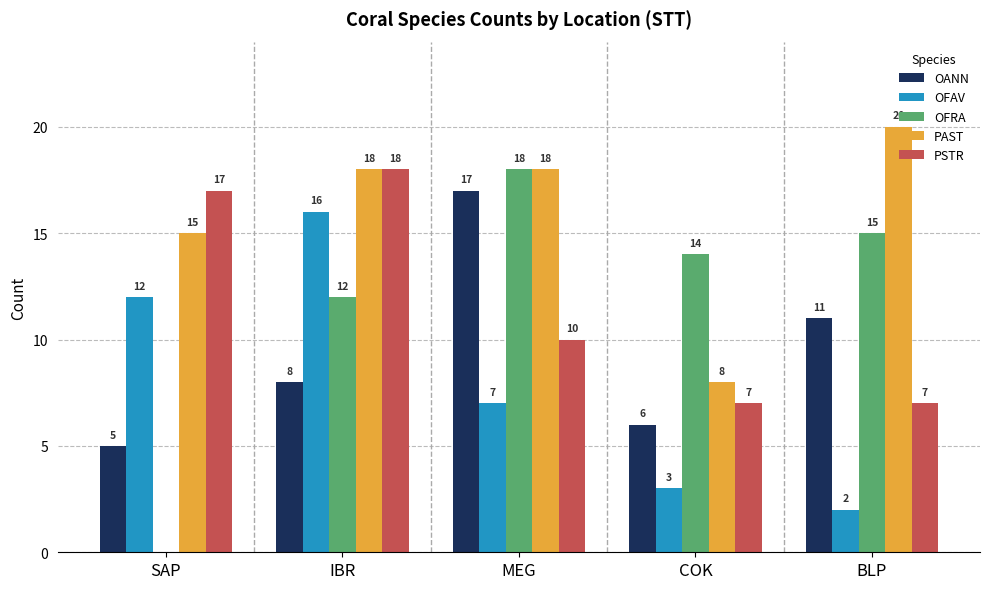

At which label is OFAV closest to 9?

MEG